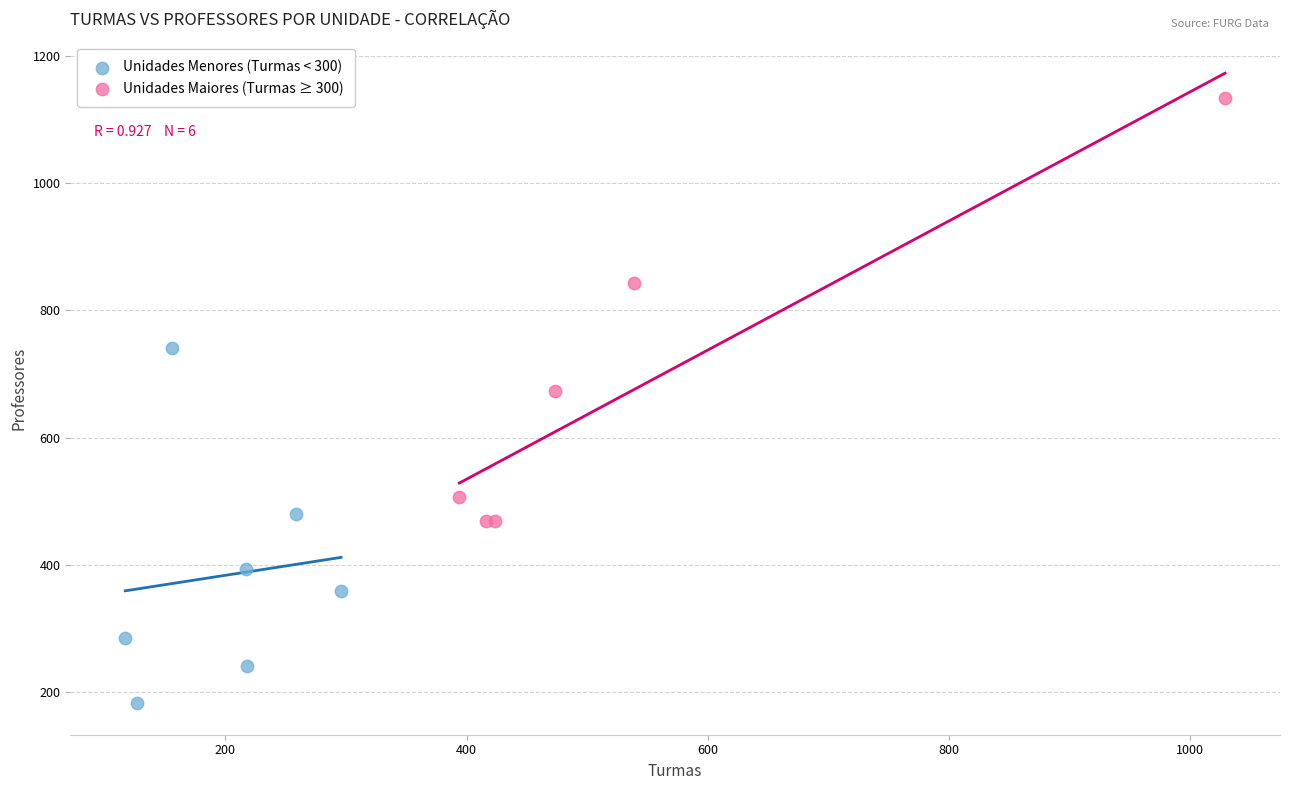

What are all the series names shown in the legend?

Unidades Menores (Turmas < 300), Unidades Maiores (Turmas ≥ 300)